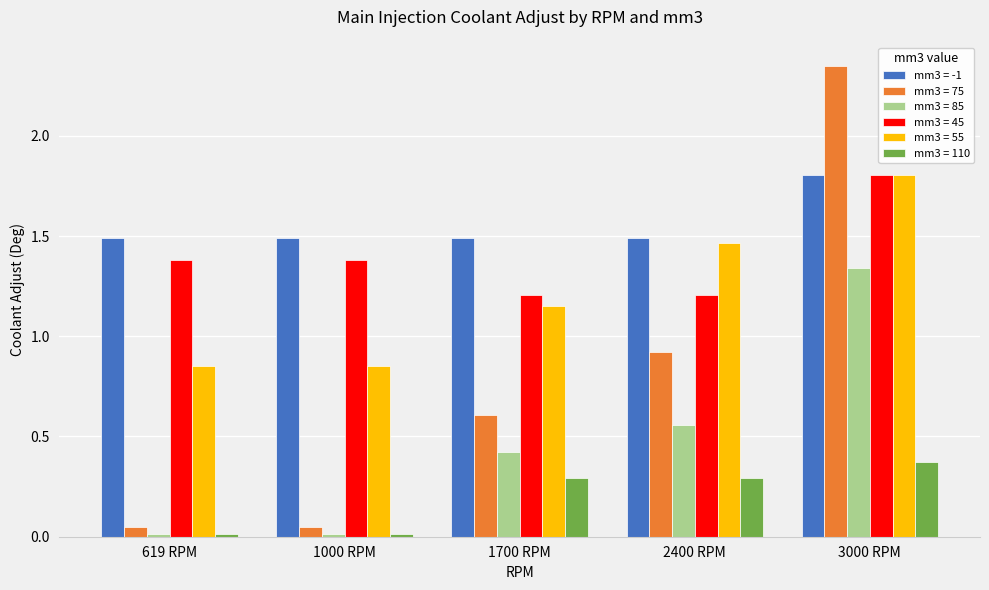

What is the difference between the maximum and second lowest values in the mm3 = -1 series?

0.3